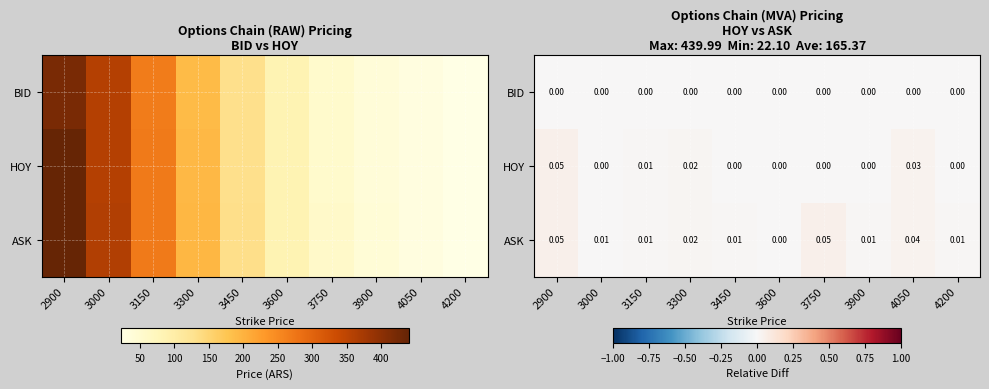

What is the sum of the ASK values at 3300 and 3750?

0.1